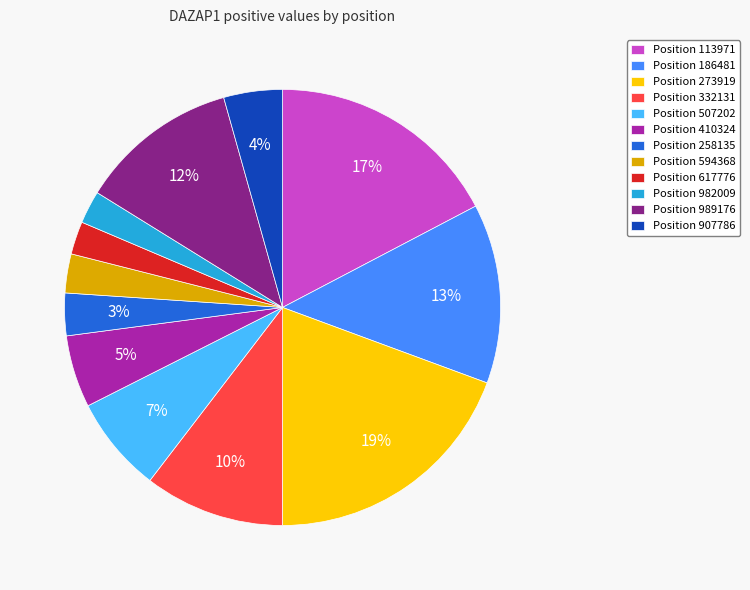

Is Position 982009 the majority of the pie?

No